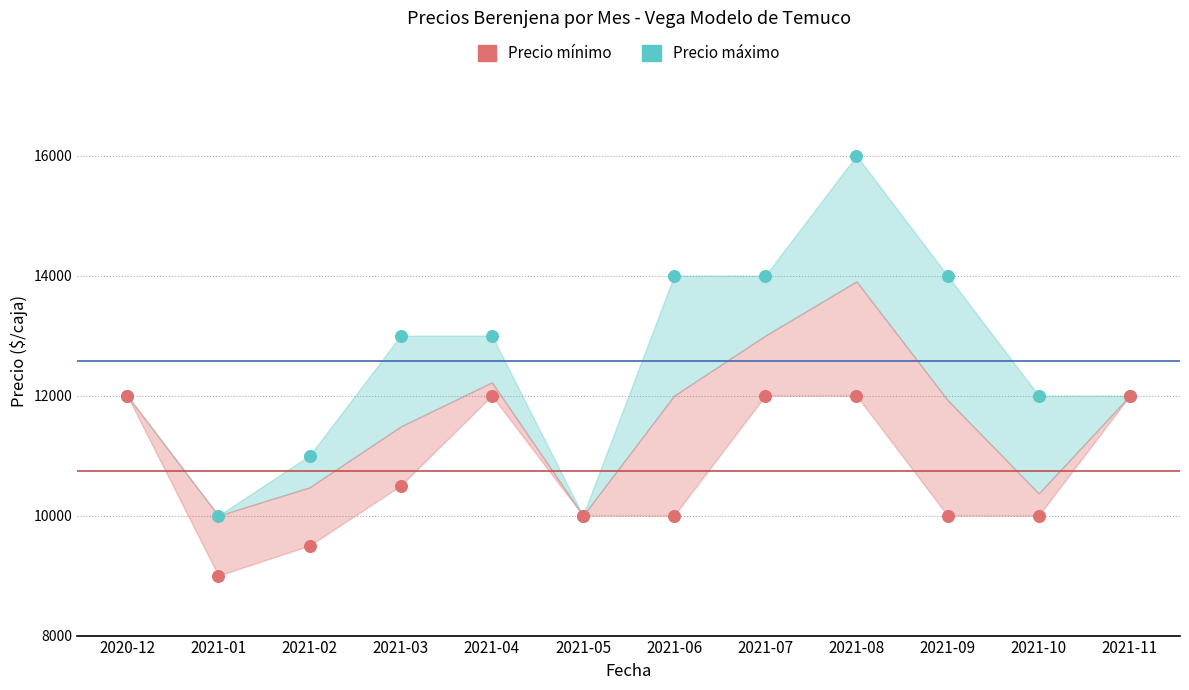

What are all the series names shown in the legend?

Precio mínimo, Precio máximo